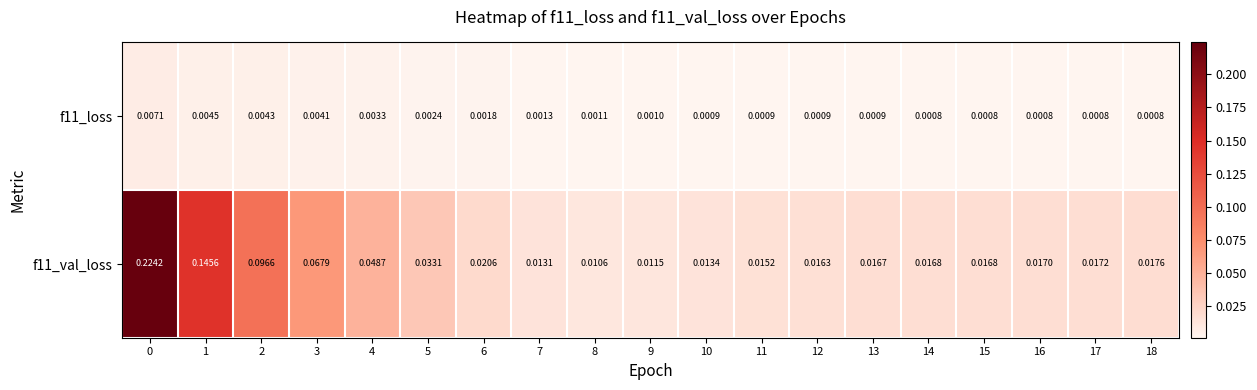

Is the value of f11_loss at 7 greater than the value of f11_val_loss at 2?

No